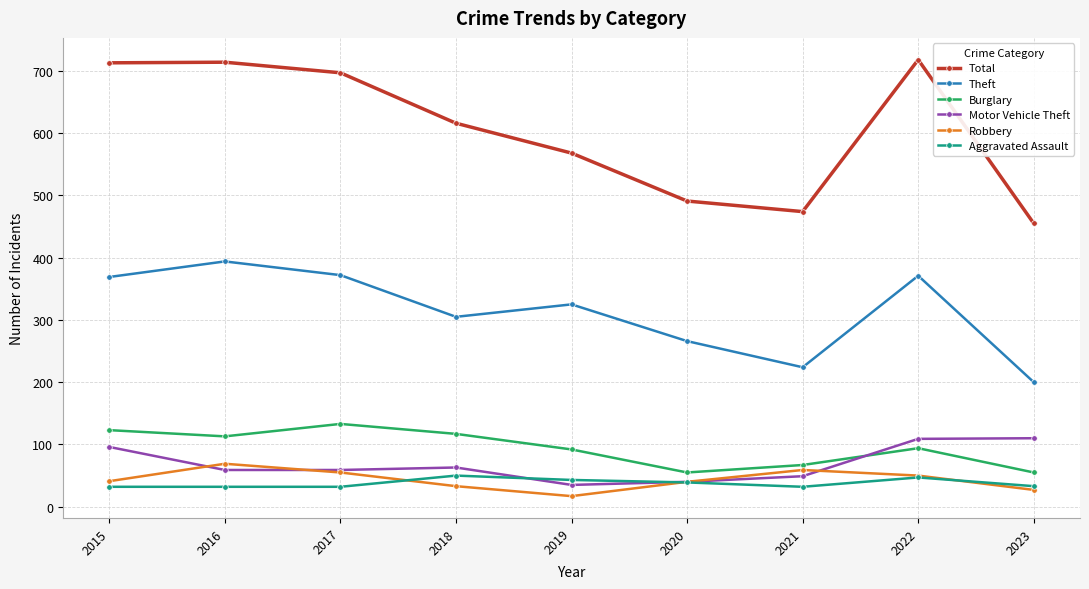

At how many categories does at least one series exceed 48?

9